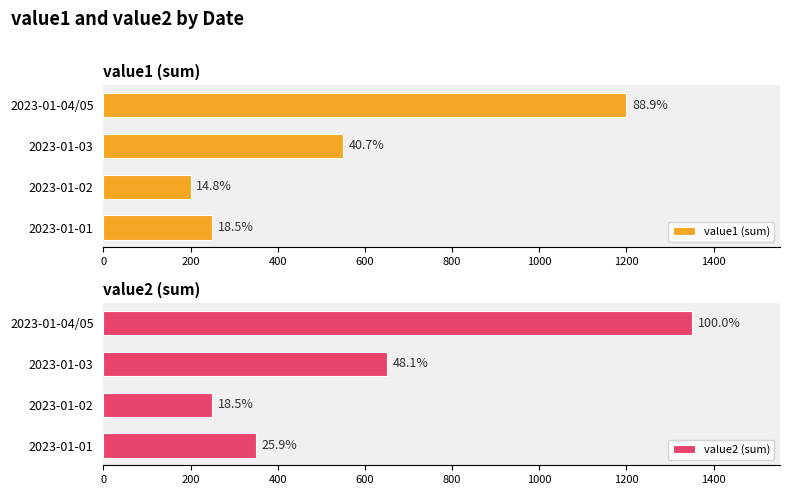

What is the value of the value2 (sum) bar at the 2nd from the left?

250